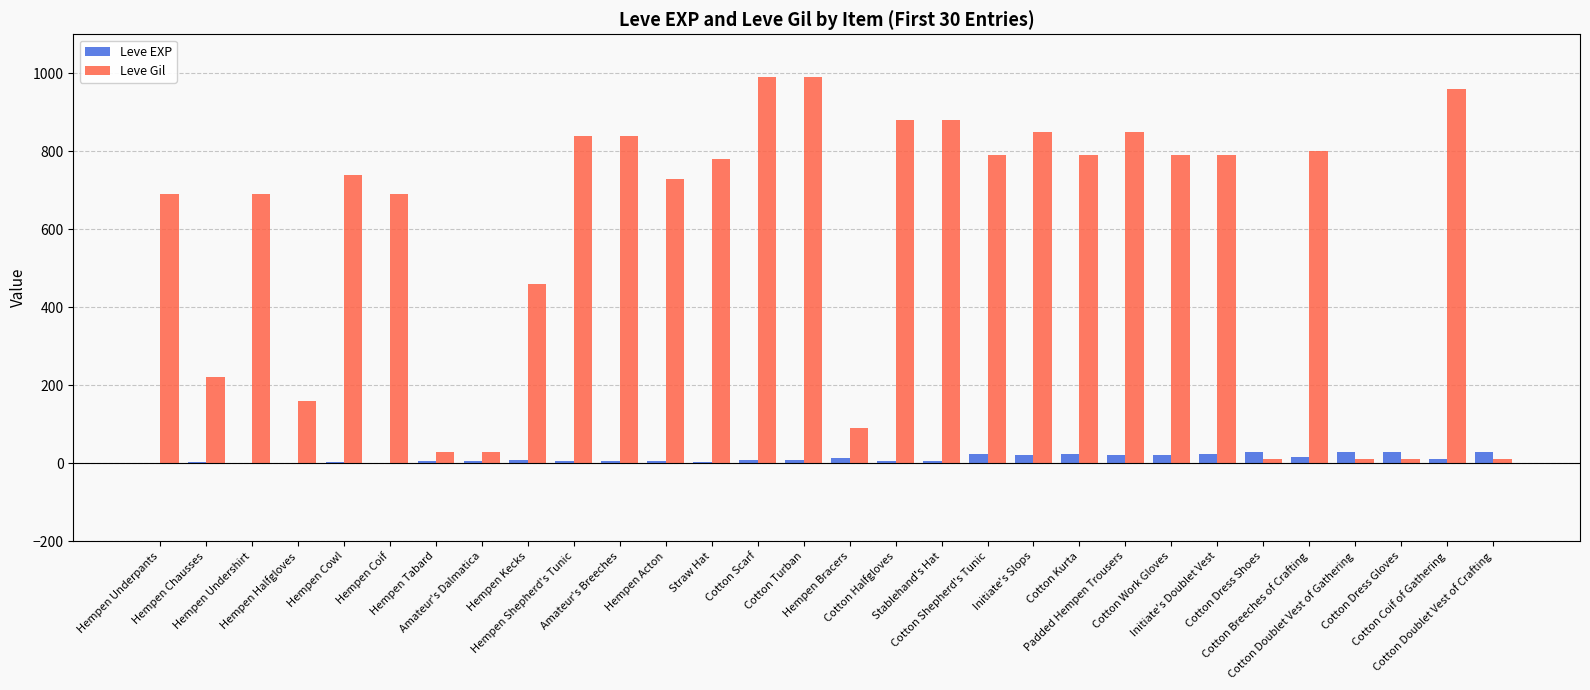

Which series has the largest total across all categories?

Leve Gil